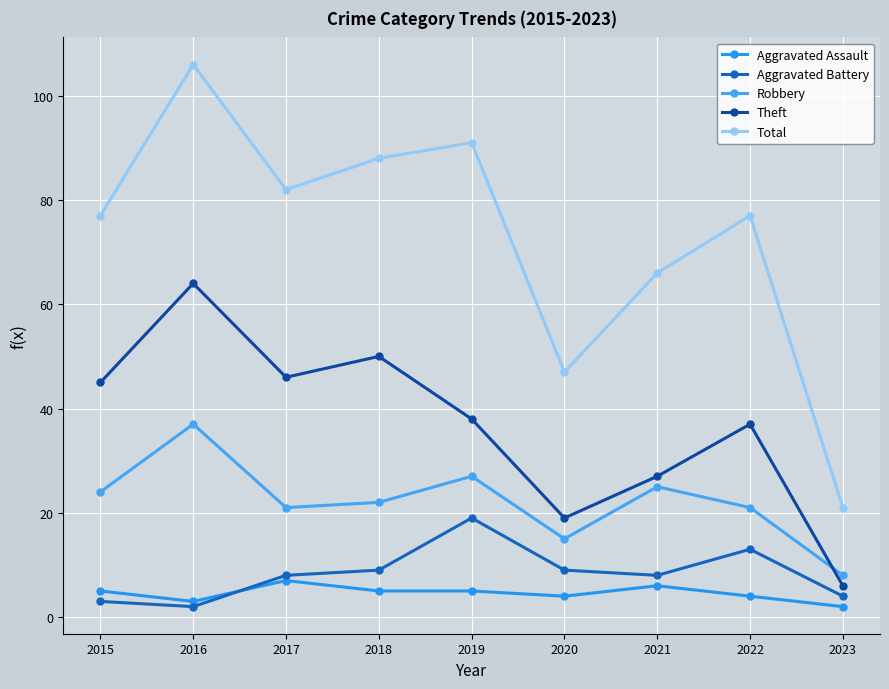

How many series are shown in this chart?

5